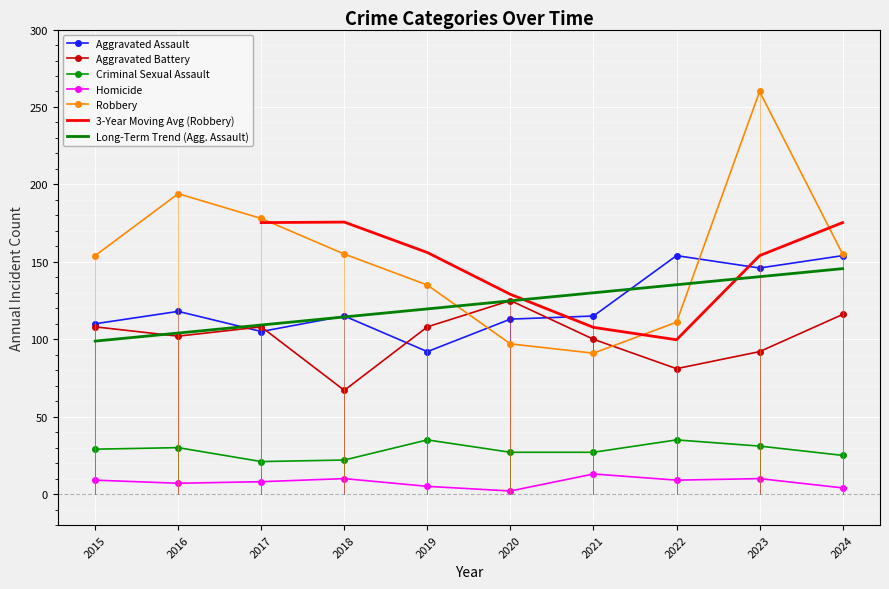

Read the Criminal Sexual Assault value at 2015, to the nearest 10.

30